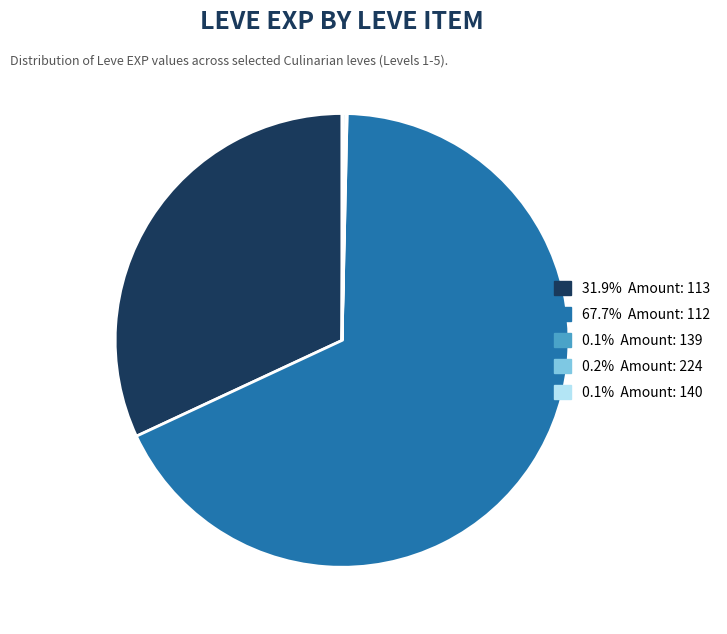

Is there any slice that represents more than half of the pie?

Yes